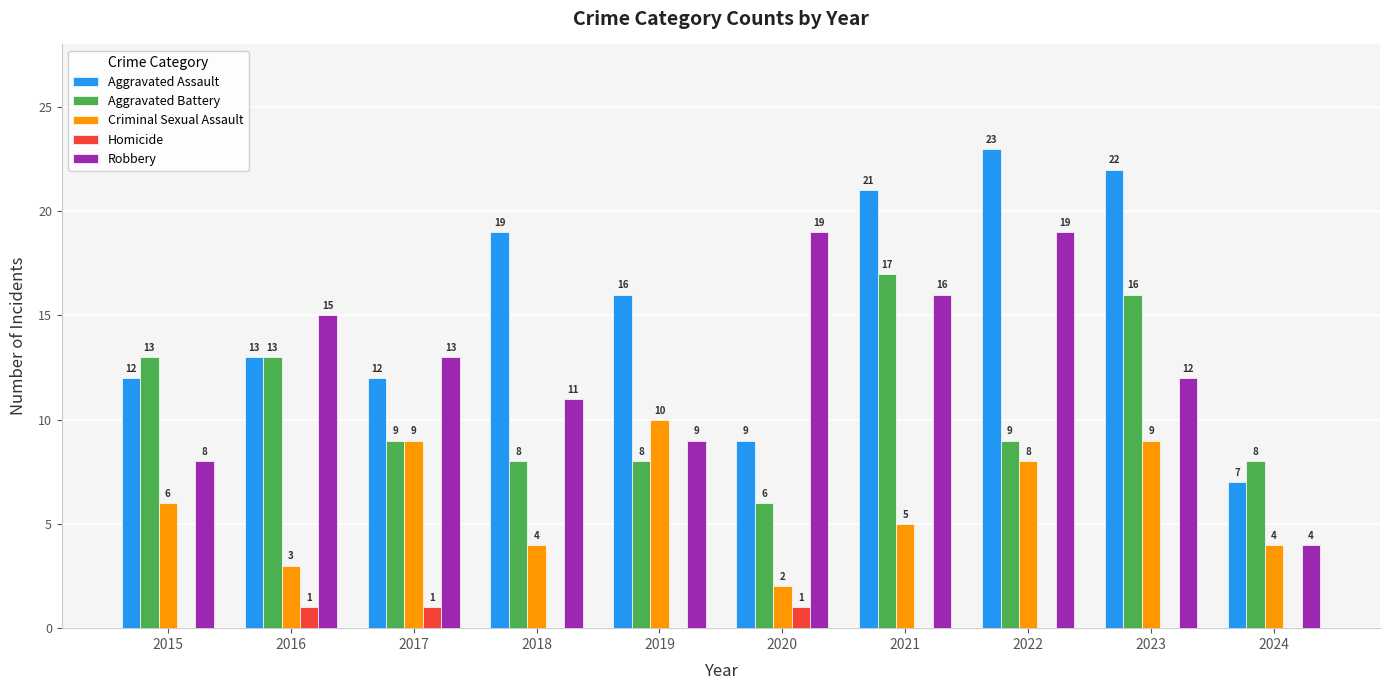

Is it true that Homicide equals 0 at 2022?

True